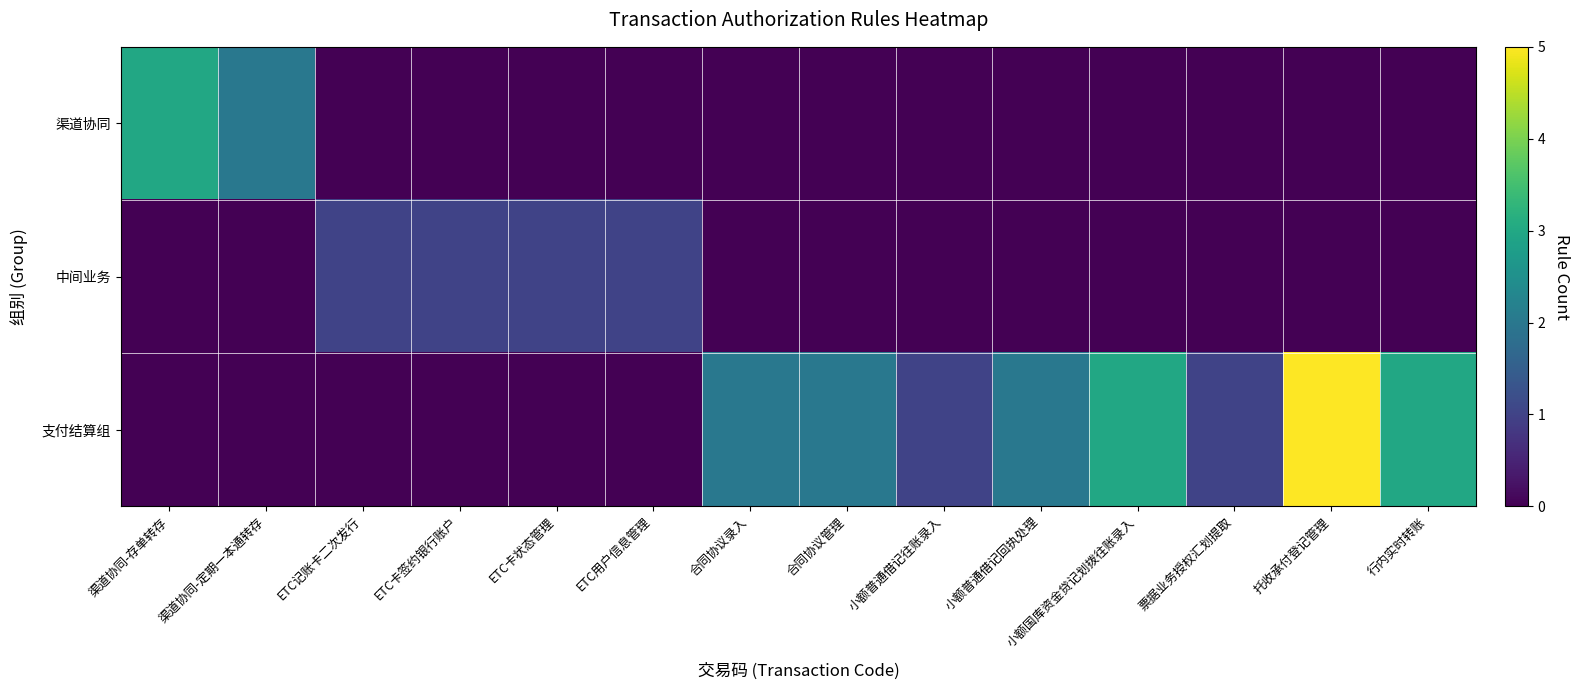

Reading left to right, what are all the values shown in this chart?

渠道协同: 渠道协同-存单转存=3	渠道协同-定期一本通转存=2	ETC记账卡二次发行=0	ETC卡签约银行账户=0	ETC卡状态管理=0	ETC用户信息管理=0	合同协议录入=0	合同协议管理=0	小额普通借记往账录入=0	小额普通借记回执处理=0	小额国库资金贷记划拨往账录入=0	票据业务授权汇划提取=0	托收承付登记管理=0	行内实时转账=0
中间业务: 渠道协同-存单转存=0	渠道协同-定期一本通转存=0	ETC记账卡二次发行=1	ETC卡签约银行账户=1	ETC卡状态管理=1	ETC用户信息管理=1	合同协议录入=0	合同协议管理=0	小额普通借记往账录入=0	小额普通借记回执处理=0	小额国库资金贷记划拨往账录入=0	票据业务授权汇划提取=0	托收承付登记管理=0	行内实时转账=0
支付结算组: 渠道协同-存单转存=0	渠道协同-定期一本通转存=0	ETC记账卡二次发行=0	ETC卡签约银行账户=0	ETC卡状态管理=0	ETC用户信息管理=0	合同协议录入=2	合同协议管理=2	小额普通借记往账录入=1	小额普通借记回执处理=2	小额国库资金贷记划拨往账录入=3	票据业务授权汇划提取=1	托收承付登记管理=5	行内实时转账=3